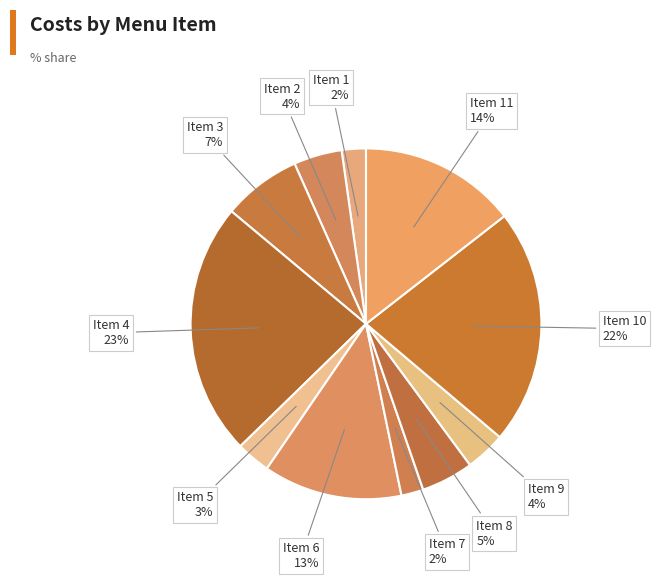

How many slices are in this pie chart?

11